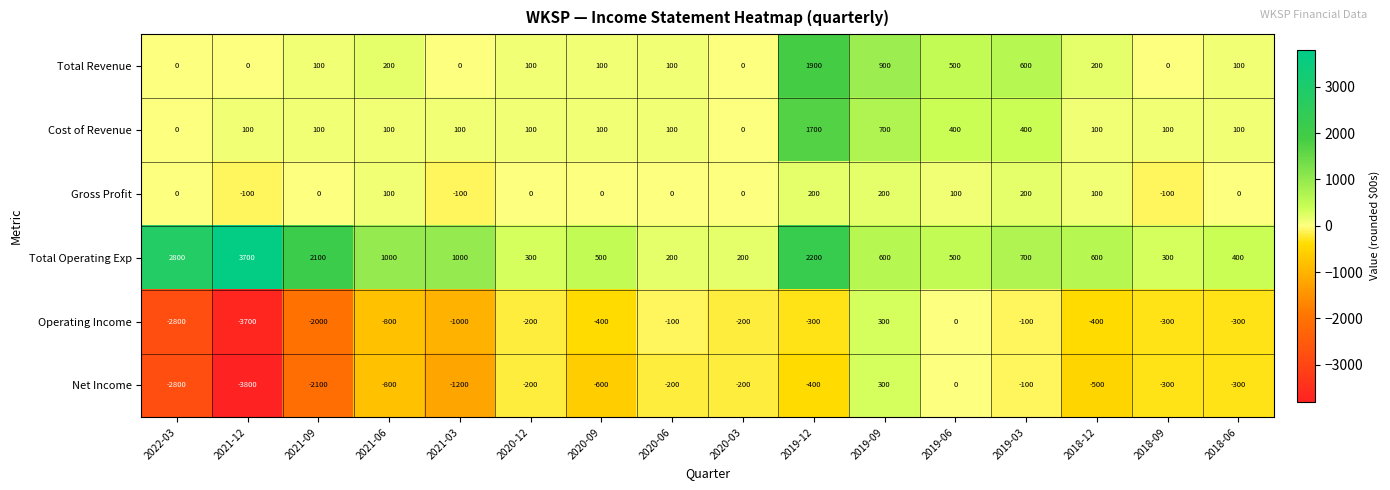

How many values in the Operating Income series are below -300?

7